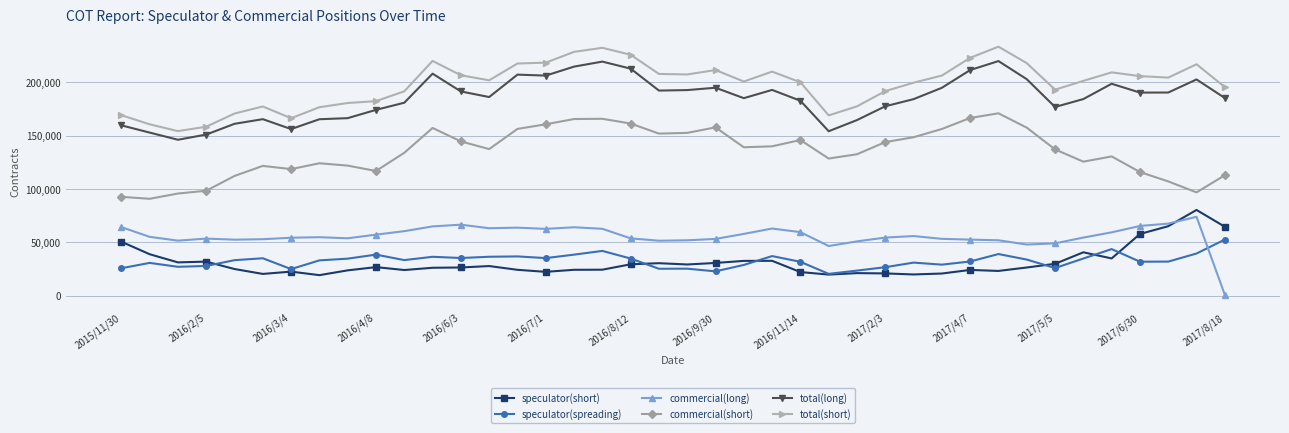

How many lines are shown in the chart?

6